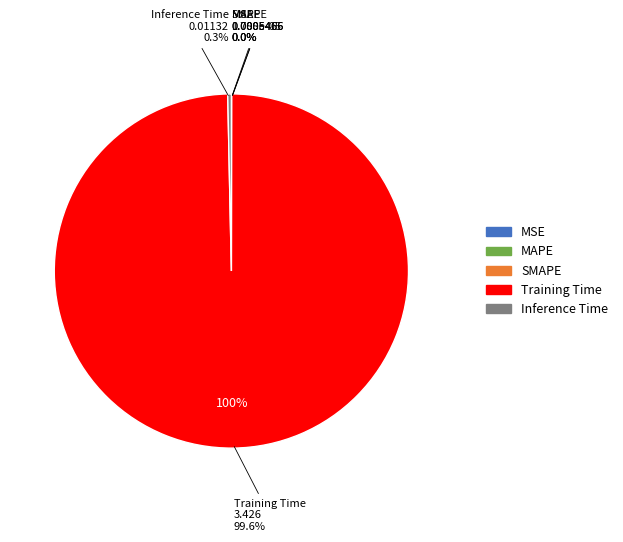

How much of the chart is everything except MSE?

100.0%